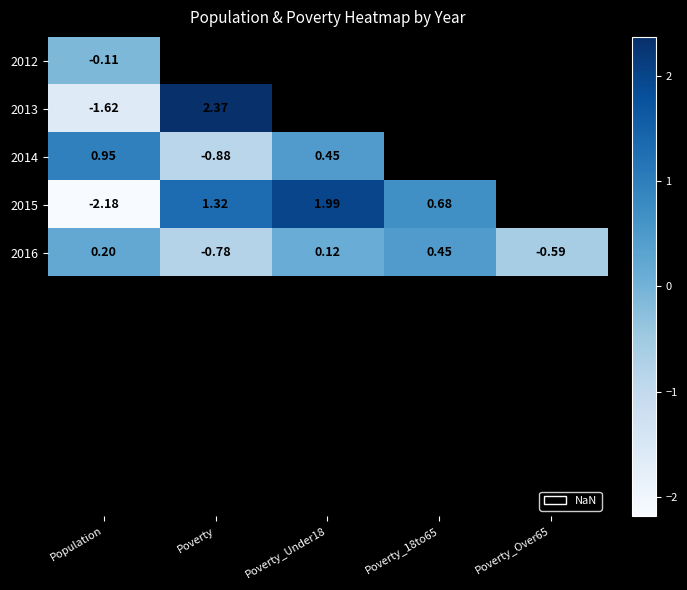

Which series has the largest range (max minus min)?

2015